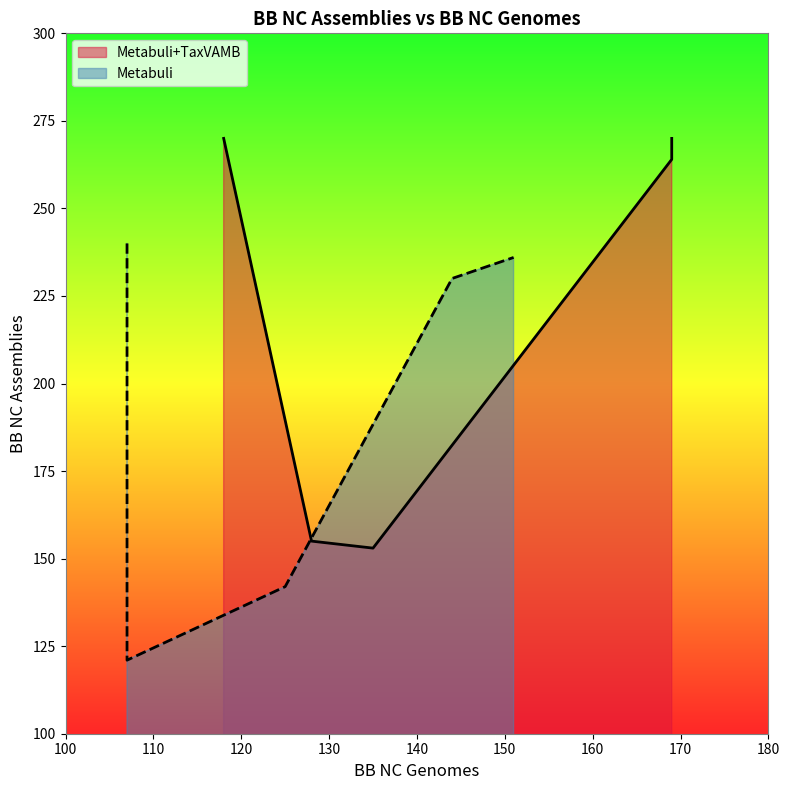

How many points are lower than both their immediate neighbors (excluding endpoints)?

1